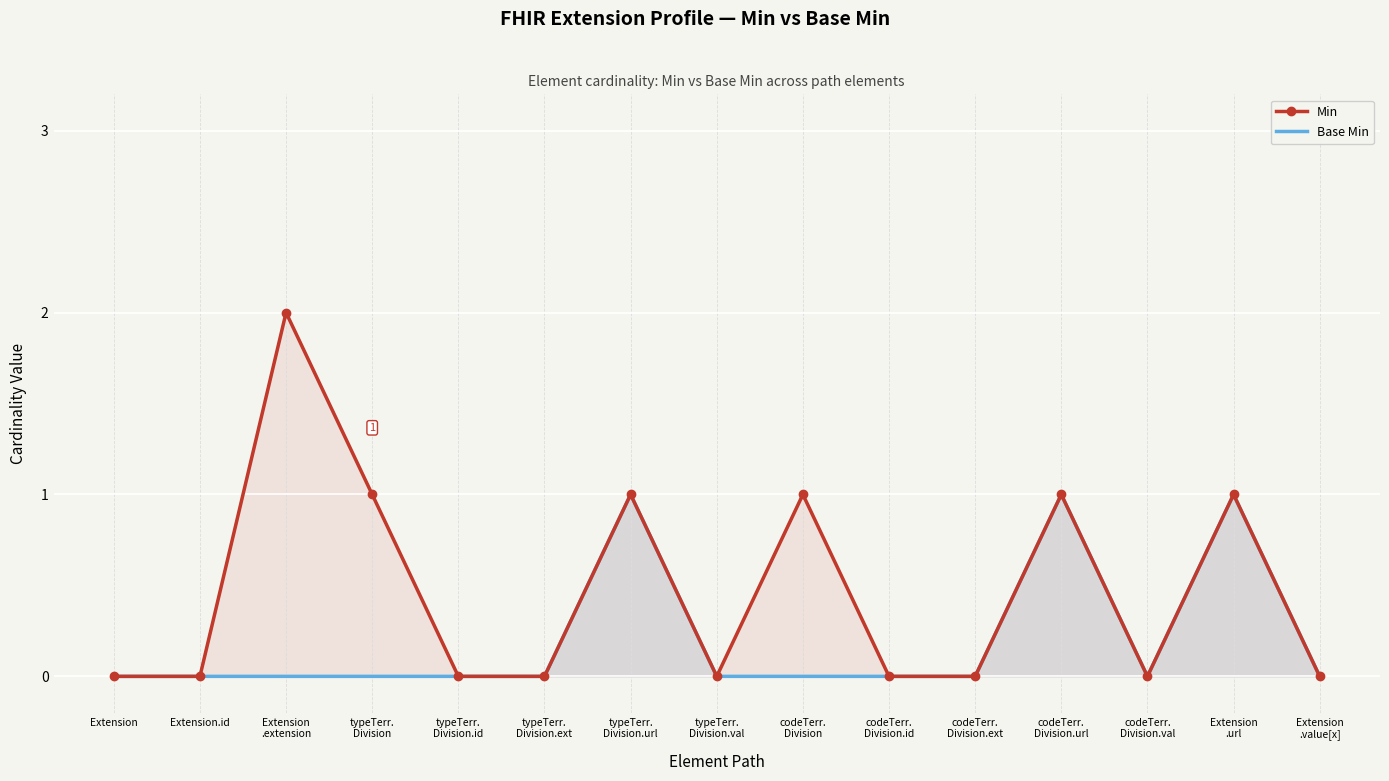

List the series in order of their peak value, highest first.

Min, Base Min